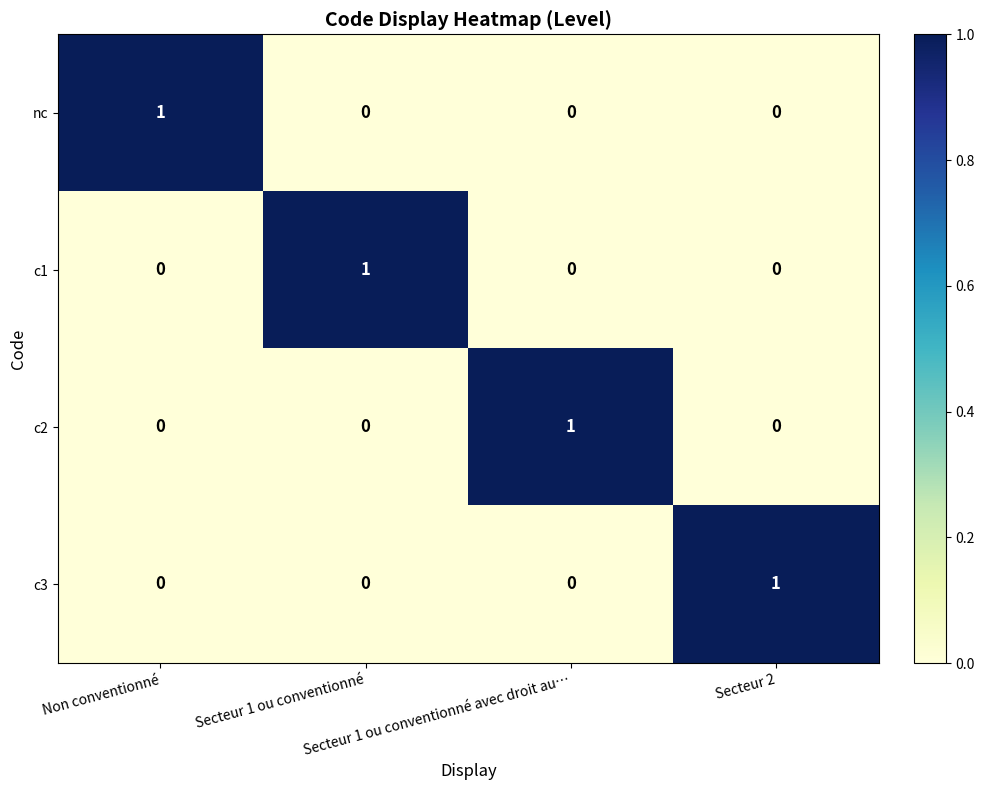

At how many categories does at least one series exceed 0?

4